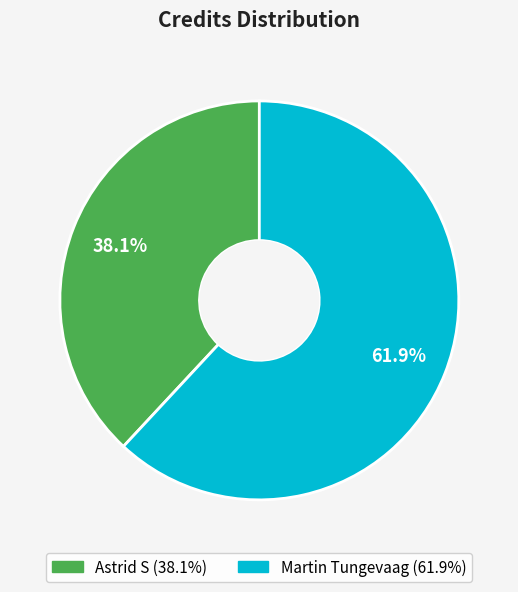

True or false: Martin Tungevaag accounts for 72% of the total.

False